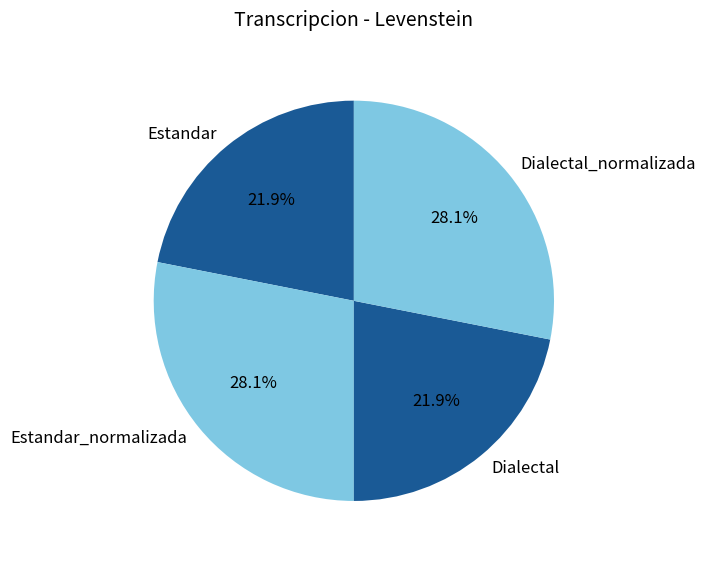

To the nearest percent, what is the combined percentage of Estandar and Estandar_normalizada?

50%